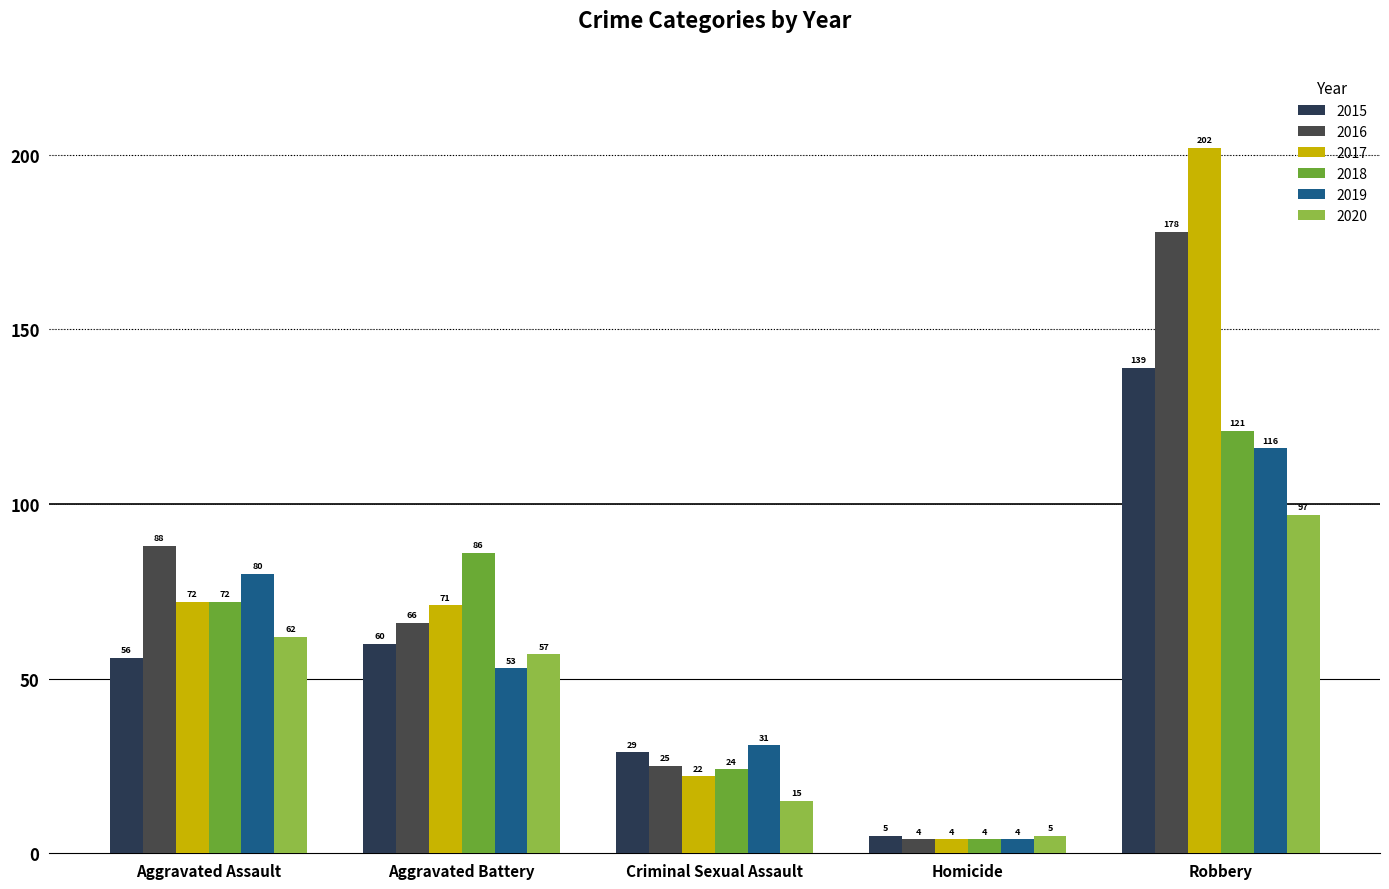

What are all the series names shown in the legend?

2015, 2016, 2017, 2018, 2019, 2020